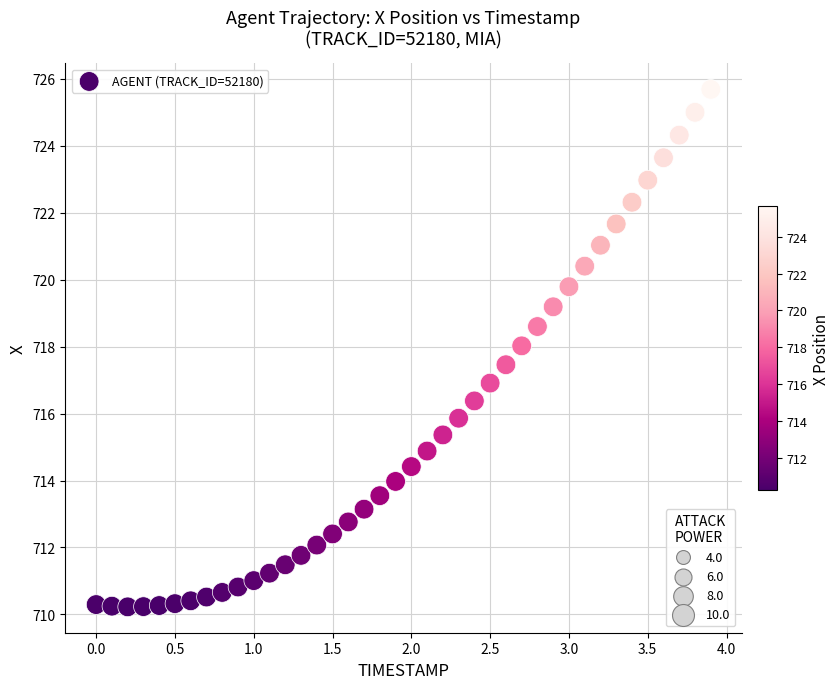

What is the range of X values (max minus min)?

3.9